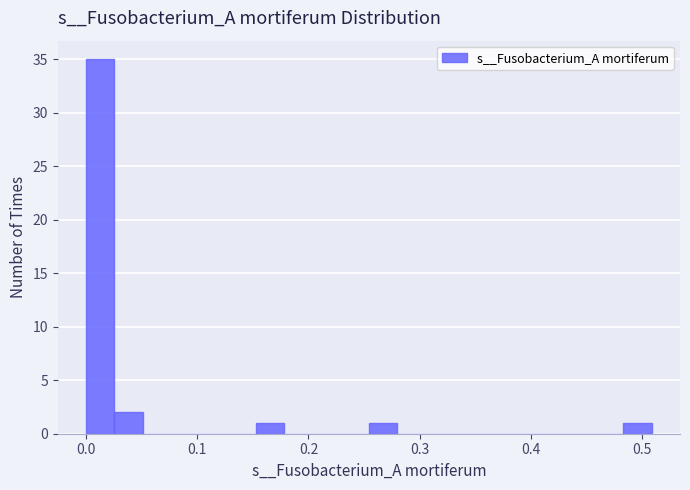

Around what value on the x-axis is the tallest bar? Give the approximate position of its centre, as read against the axis.

0.01